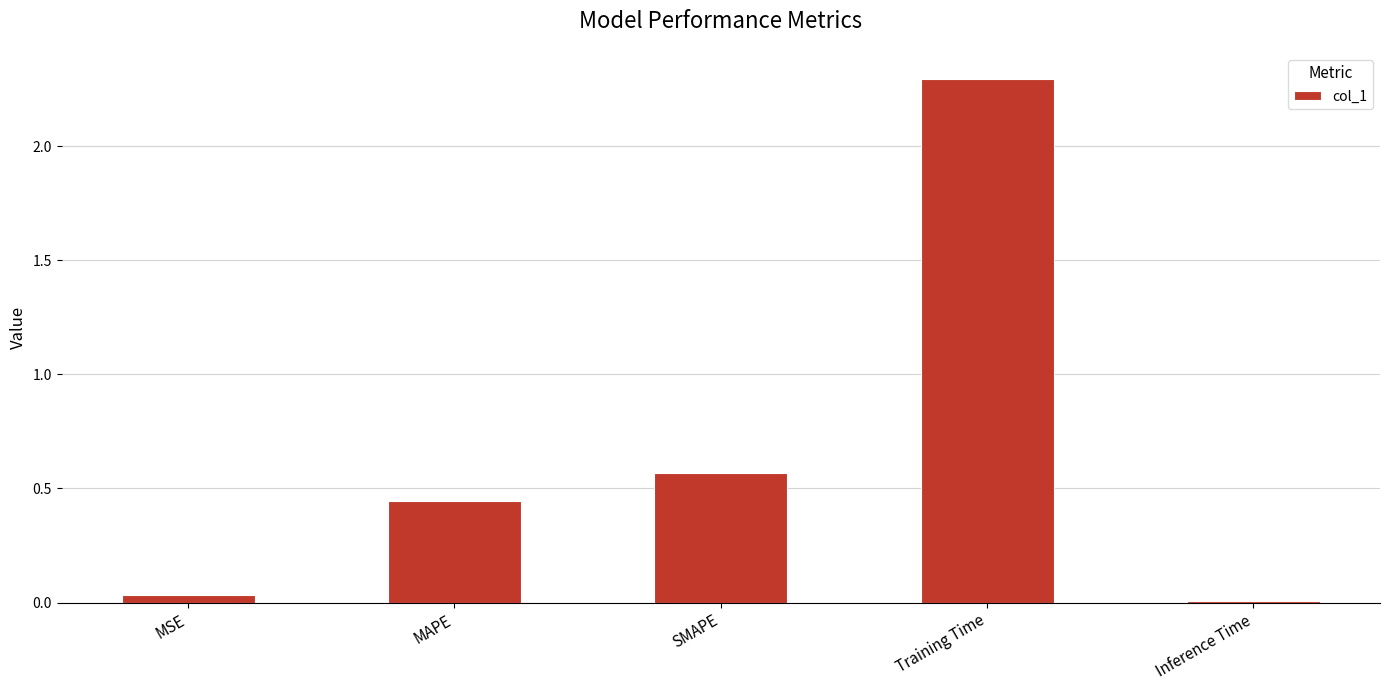

At which category does the chart reach its minimum across all series?

Inference Time